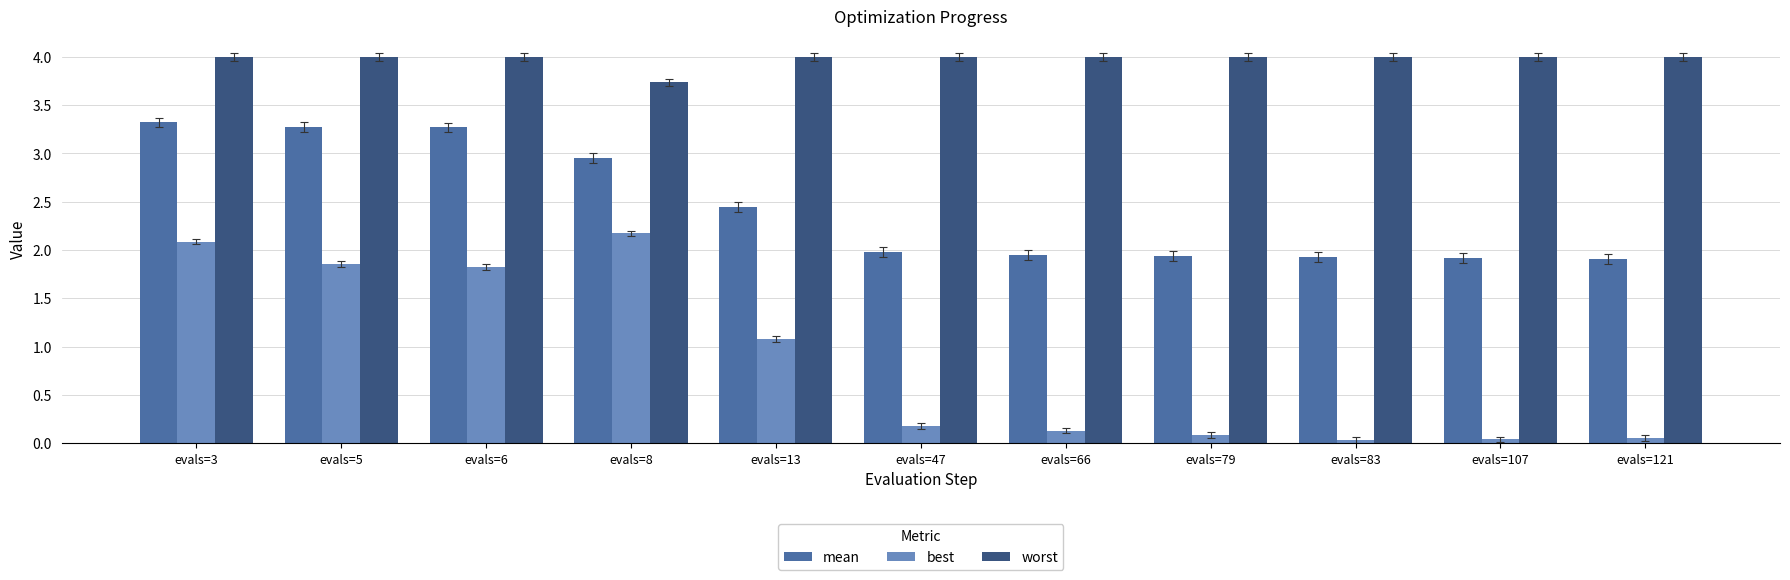

What is the sum of the mean values at evals=13 and evals=121?

4.4